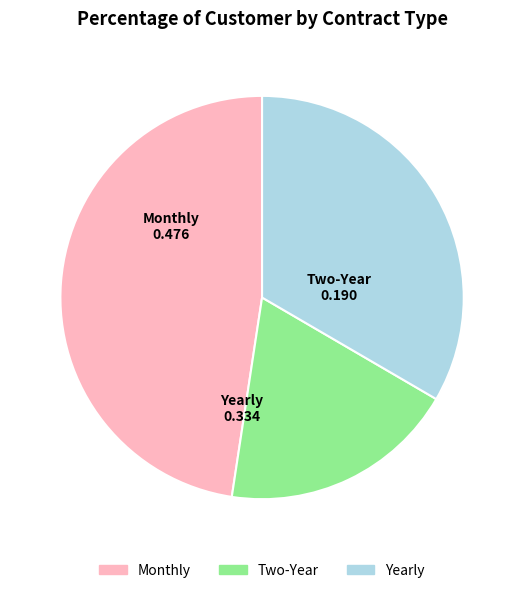

What is the largest slice in the pie chart?

Monthly